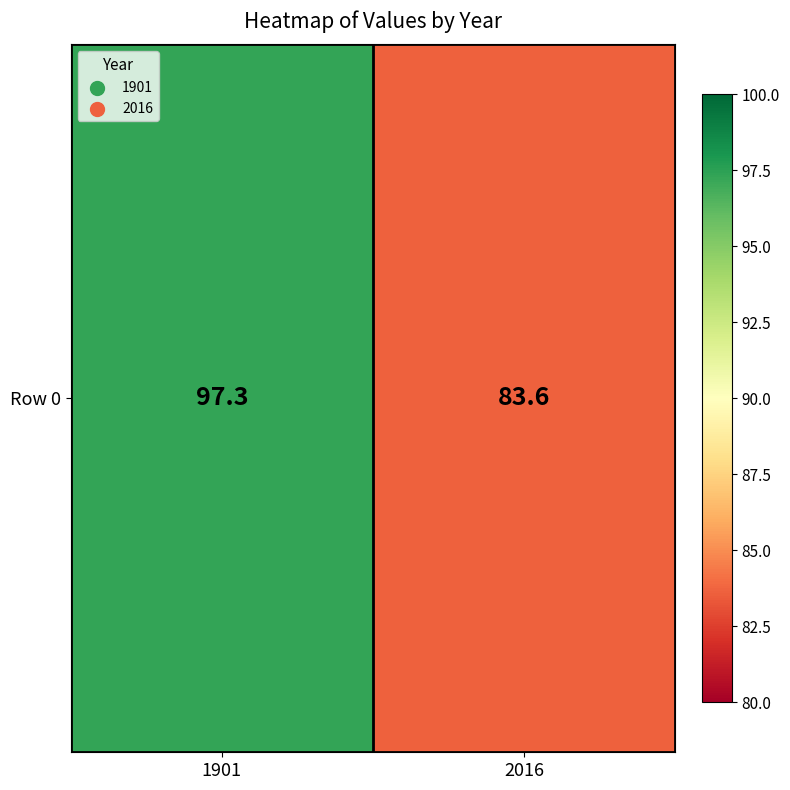

At which label is the value closest to 90?

2016